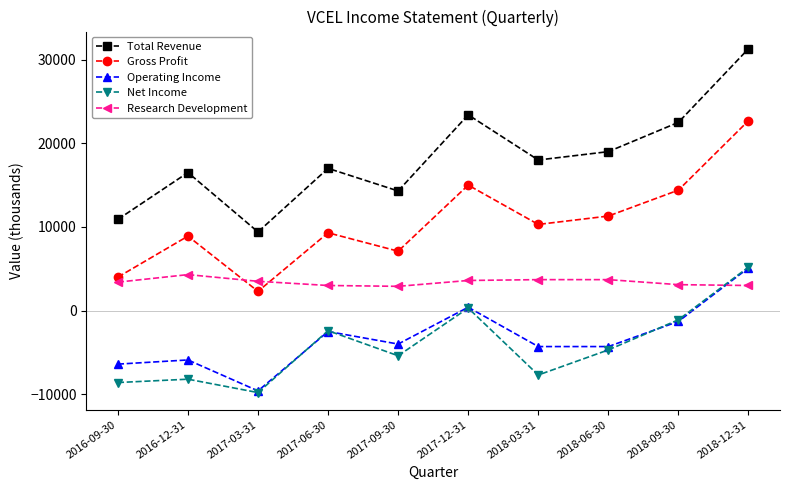

True or false: Total Revenue and Operating Income cross at least once.

False